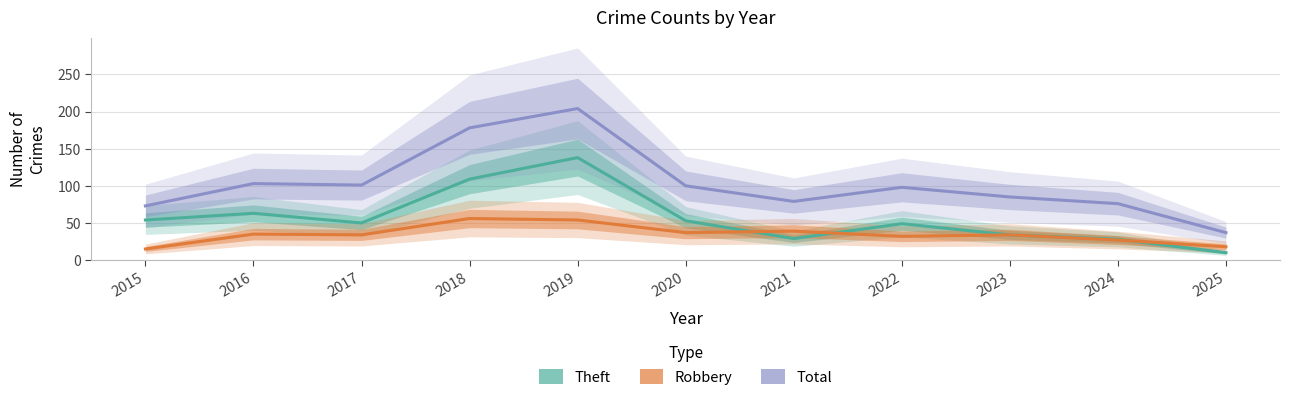

Where is Total nearest to the value 120?

2016